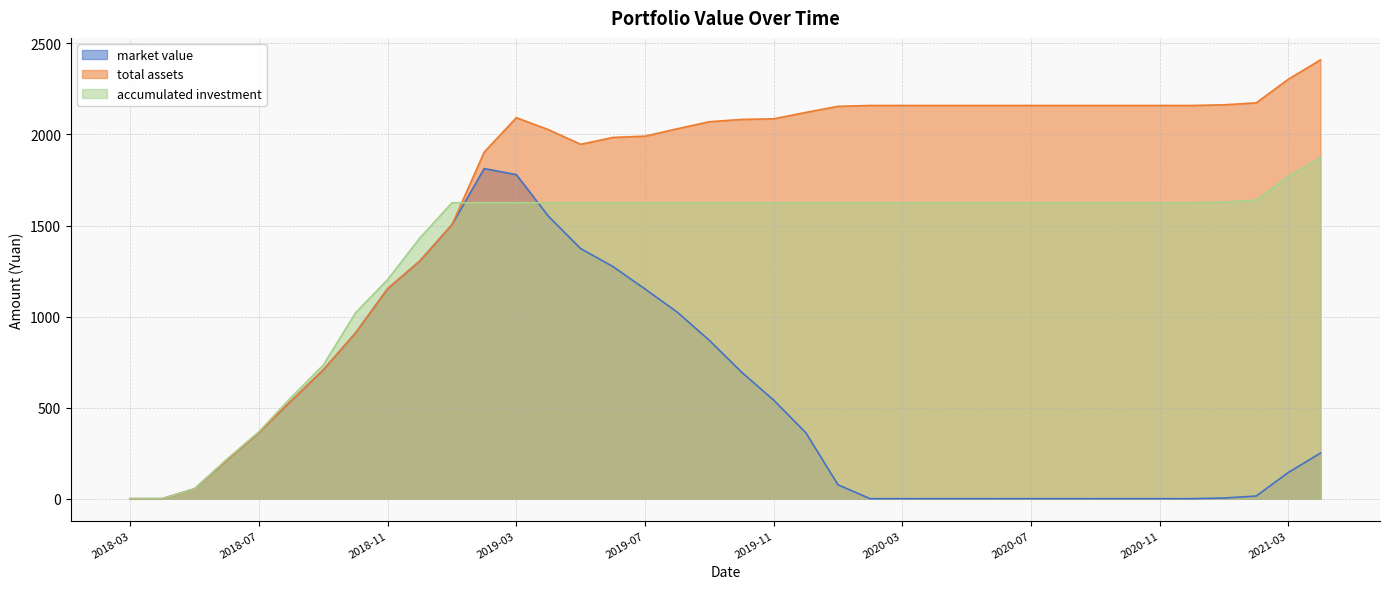

At which label does accumulated investment first exceed 1625?

2019-01